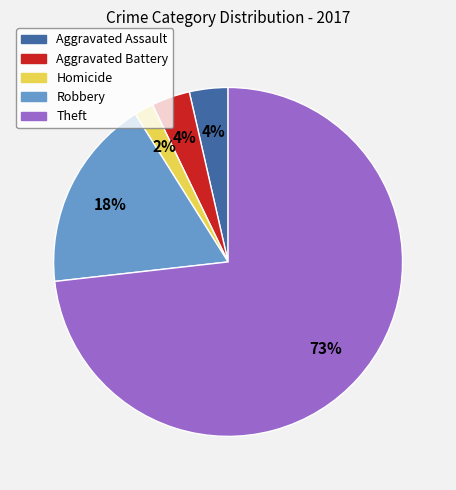

Between Robbery and Aggravated Assault, which is larger?

Robbery